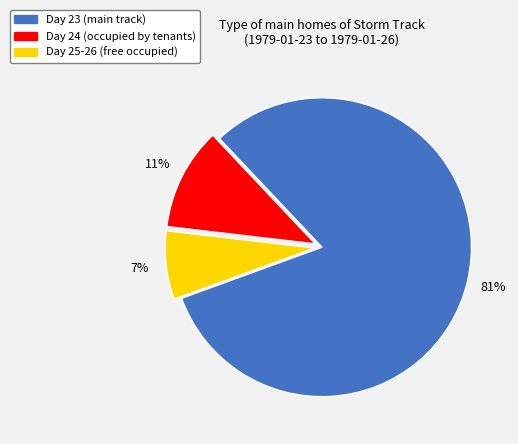

To the nearest percent, what is the average slice percentage?

33%